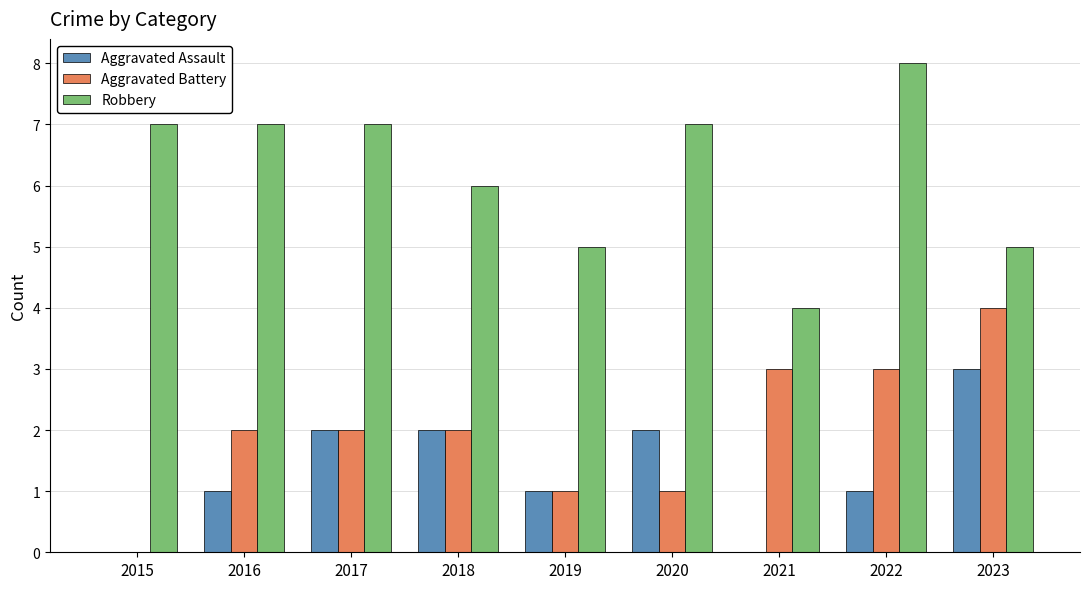

Between 2019 and 2022, which series saw the biggest shift?

Robbery